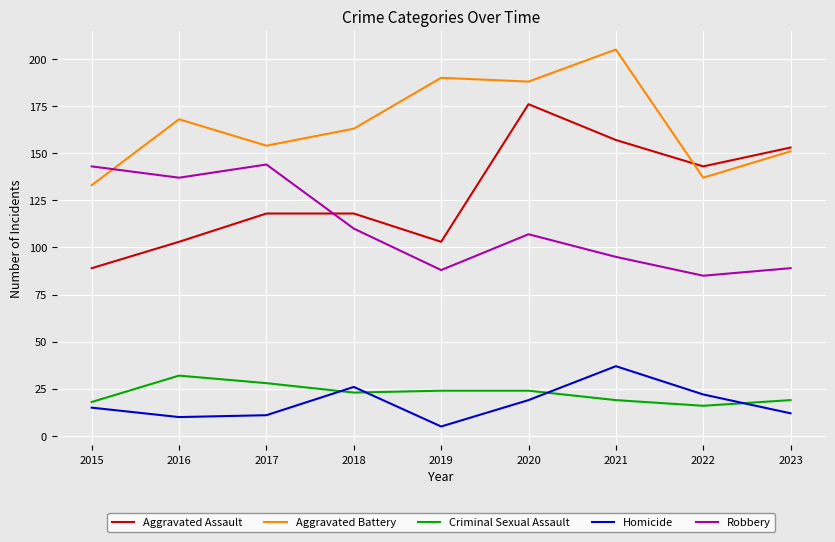

Where is the first local maximum for Aggravated Battery?

2016